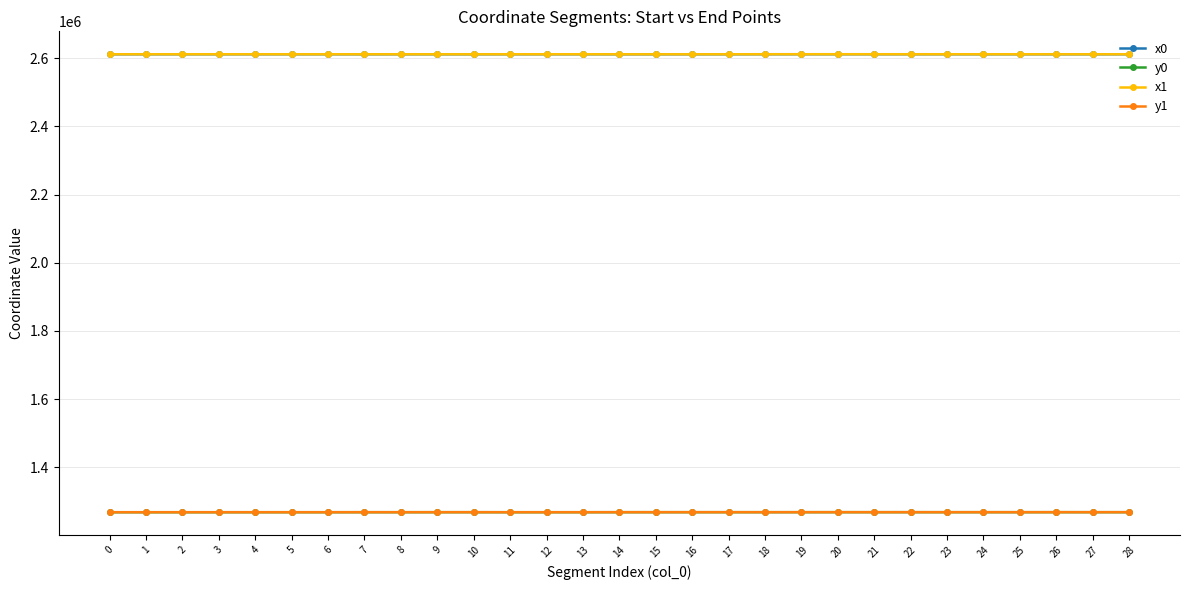

How many series are shown in this chart?

4